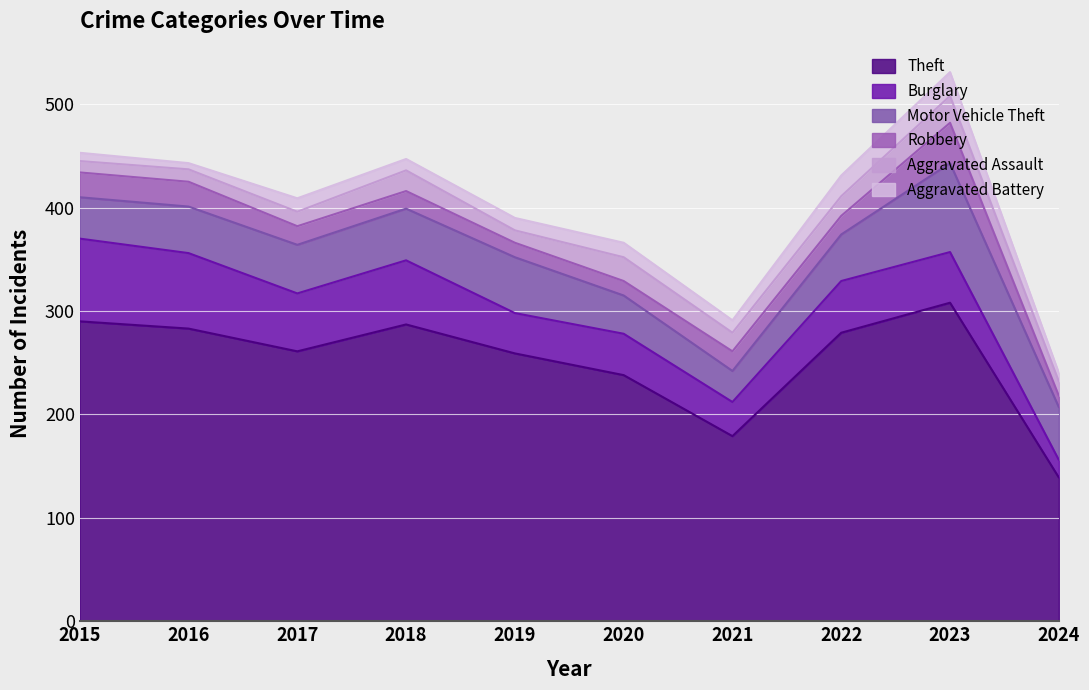

At which label does Theft first exceed 279?

2015